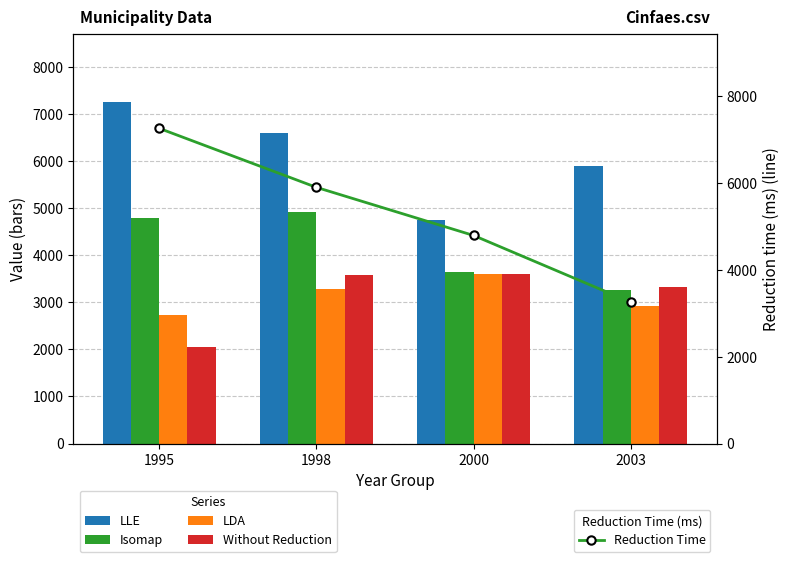

What is the value of the Reduction Time bar at the 4th from the left?

3256